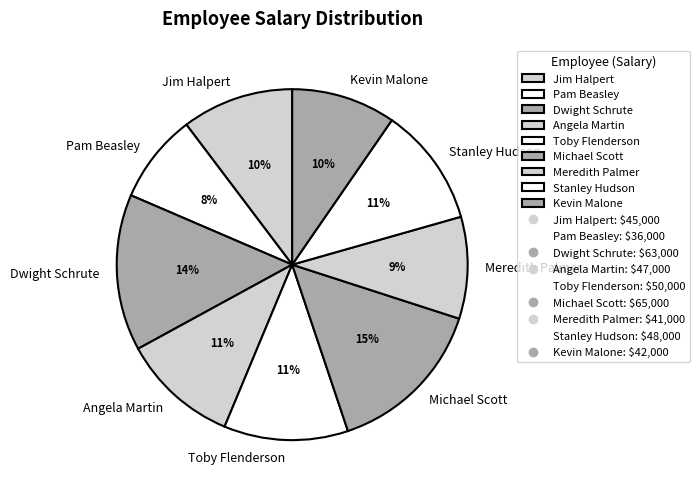

To the nearest percent, what is the average slice percentage?

11%